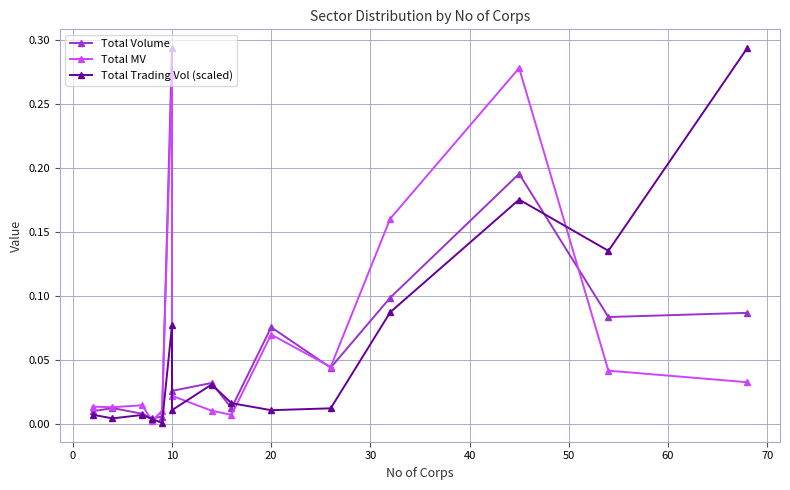

Is the value of Total Volume at 10 greater than the value of Total Trading Vol (scaled) at 10?

Yes